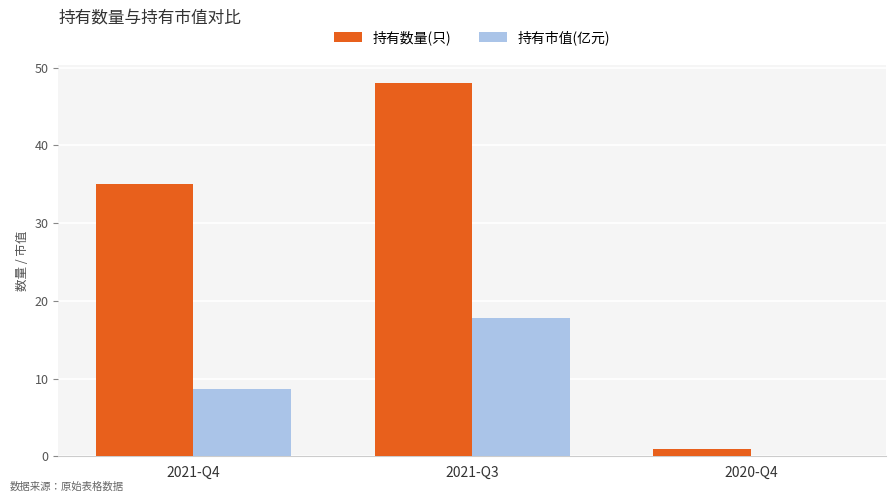

Does the chart contain stacked bars?

No